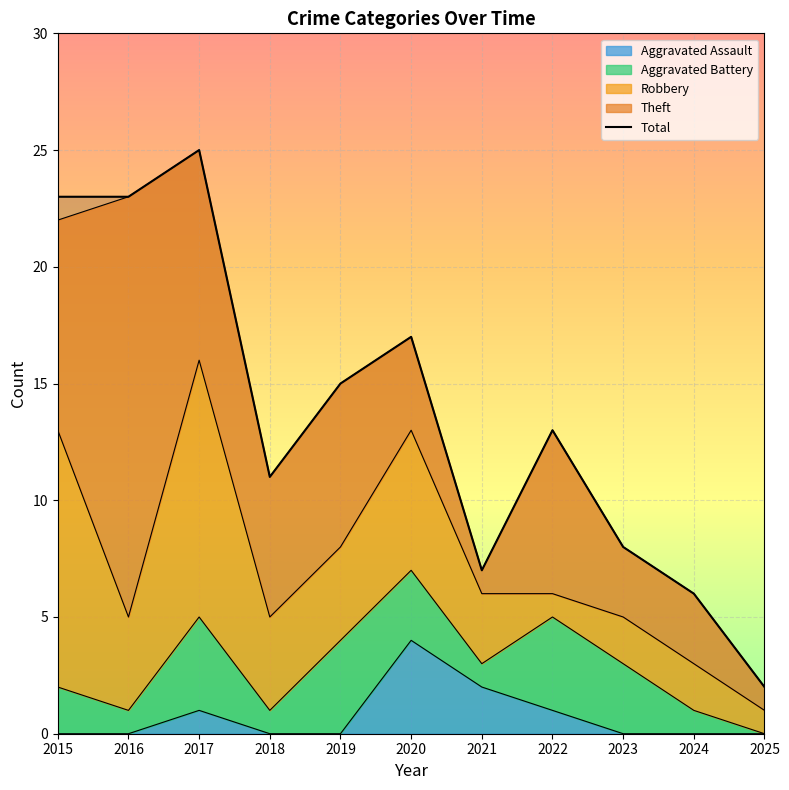

What is the sum of all values?

150